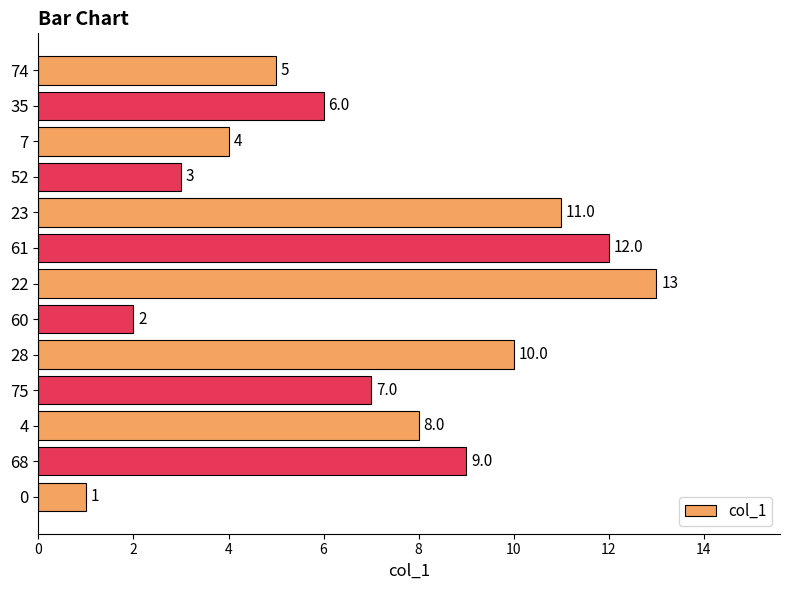

What is the difference between the maximum and minimum values?

12